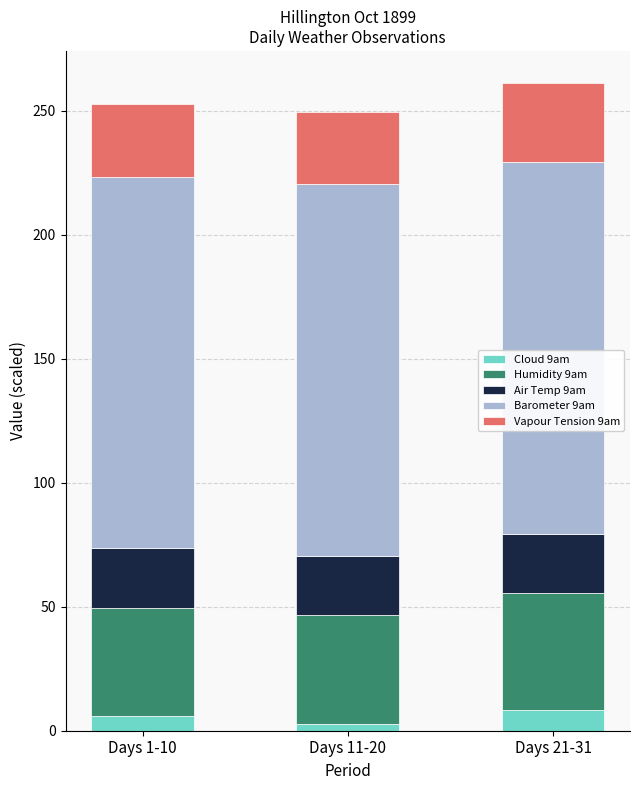

What is the difference between the maximum and minimum values in the Cloud 9am series?

5.5